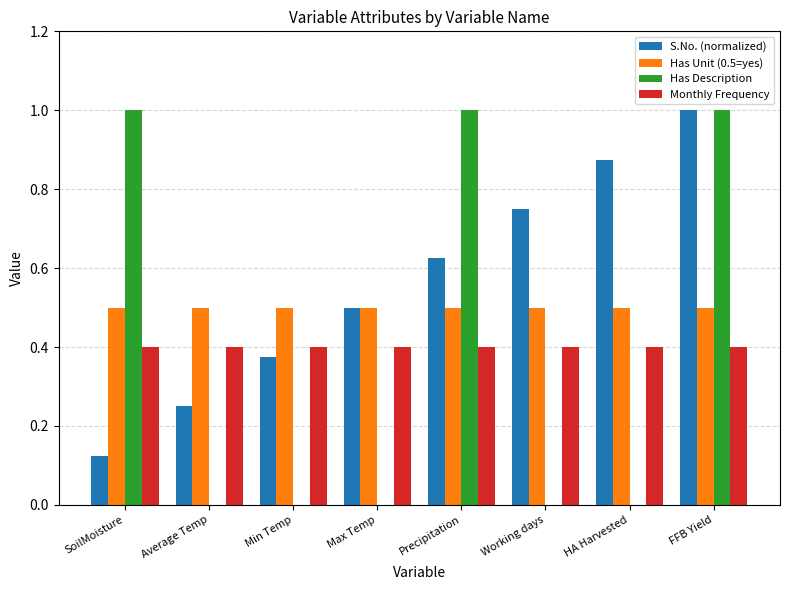

Are the bars grouped side by side (vs. stacked)?

Yes